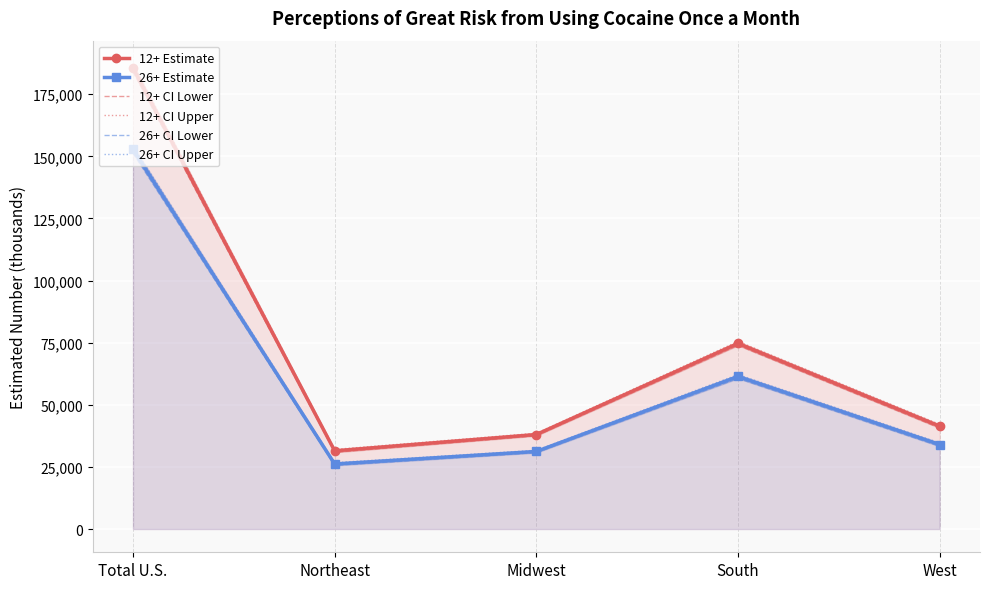

Is it true that 12+ Estimate equals 41386 at West?

True